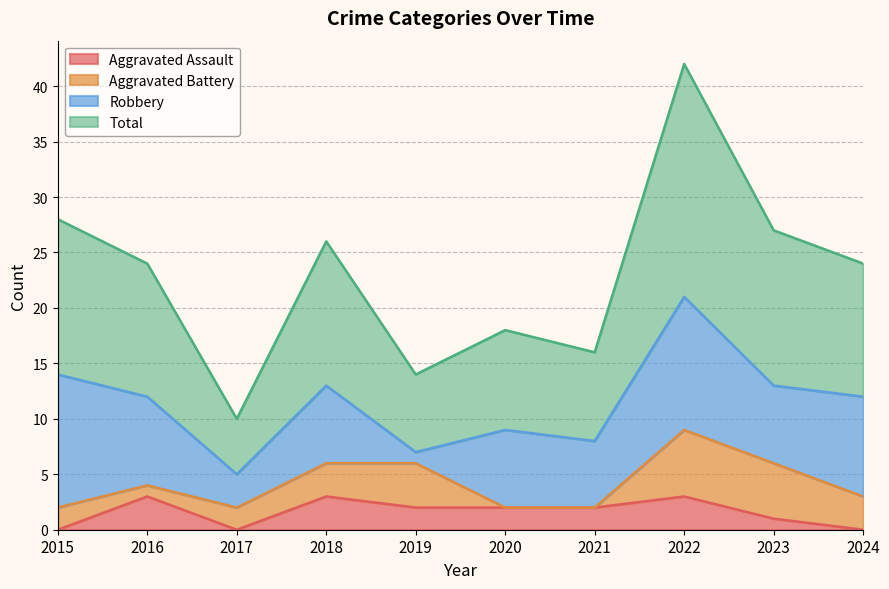

How many data points in Total are above 24?

4